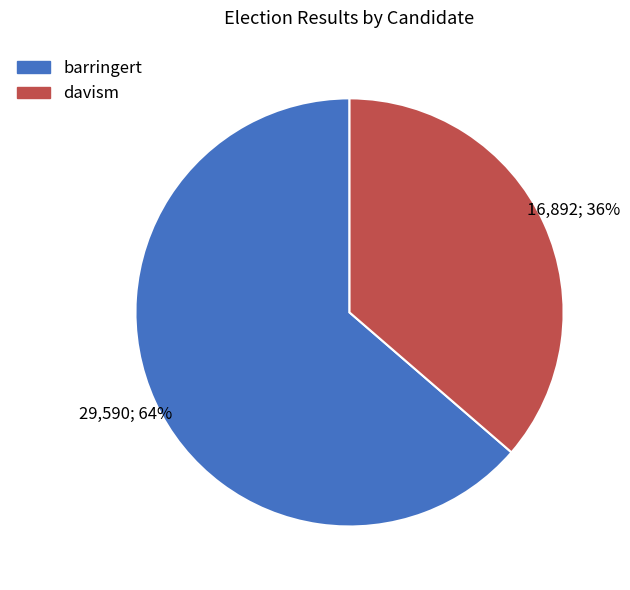

Which has a higher value, davism or barringert?

barringert